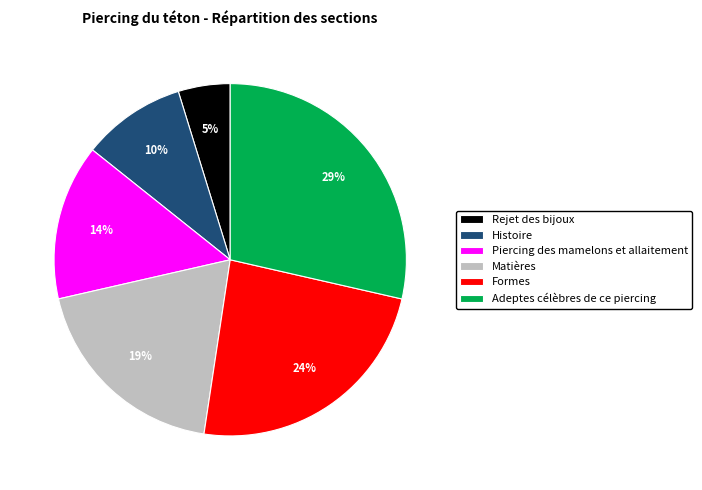

To the nearest percent, what is the difference between the Adeptes célèbres de ce piercing and Rejet des bijoux slice percentages?

24%